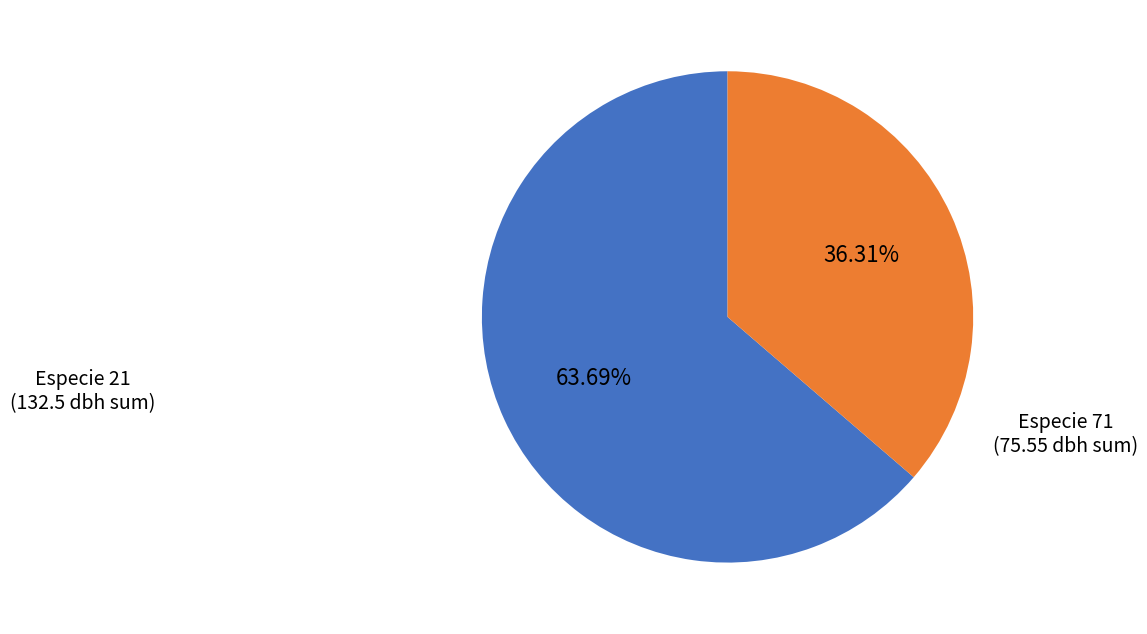

Does any single category account for the majority?

Yes